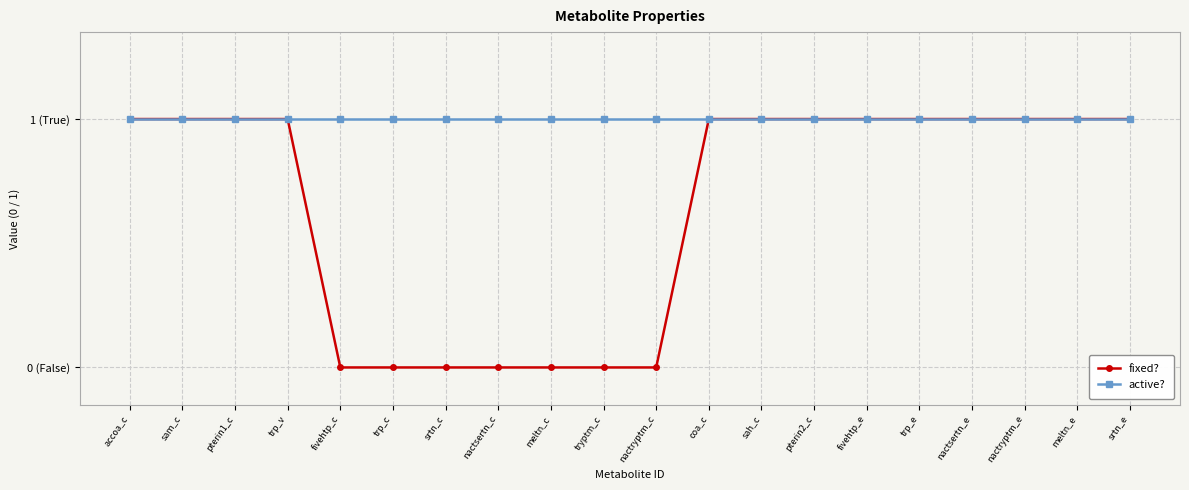

Which series has the largest range (max minus min)?

fixed?